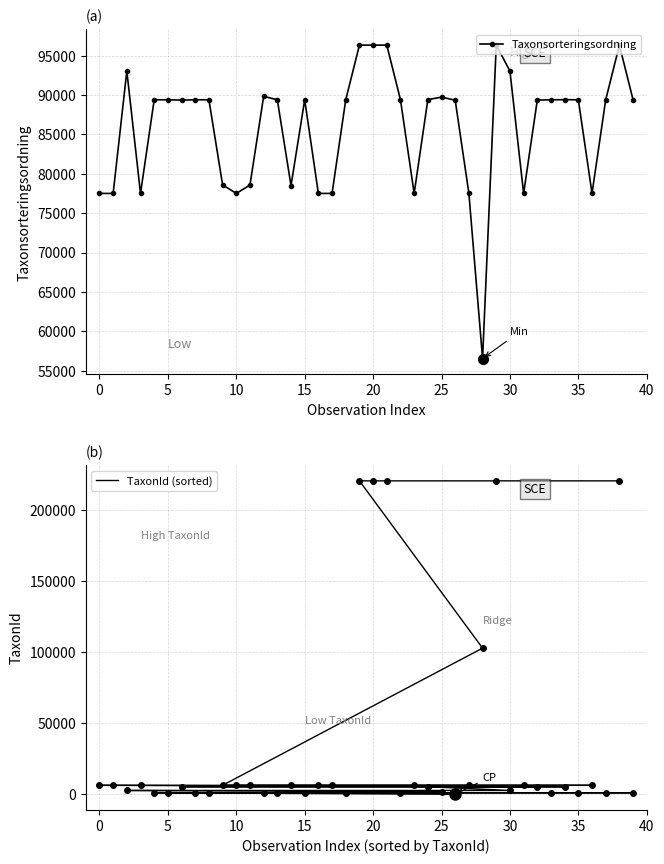

What is the label of the 24th point from the right?

16